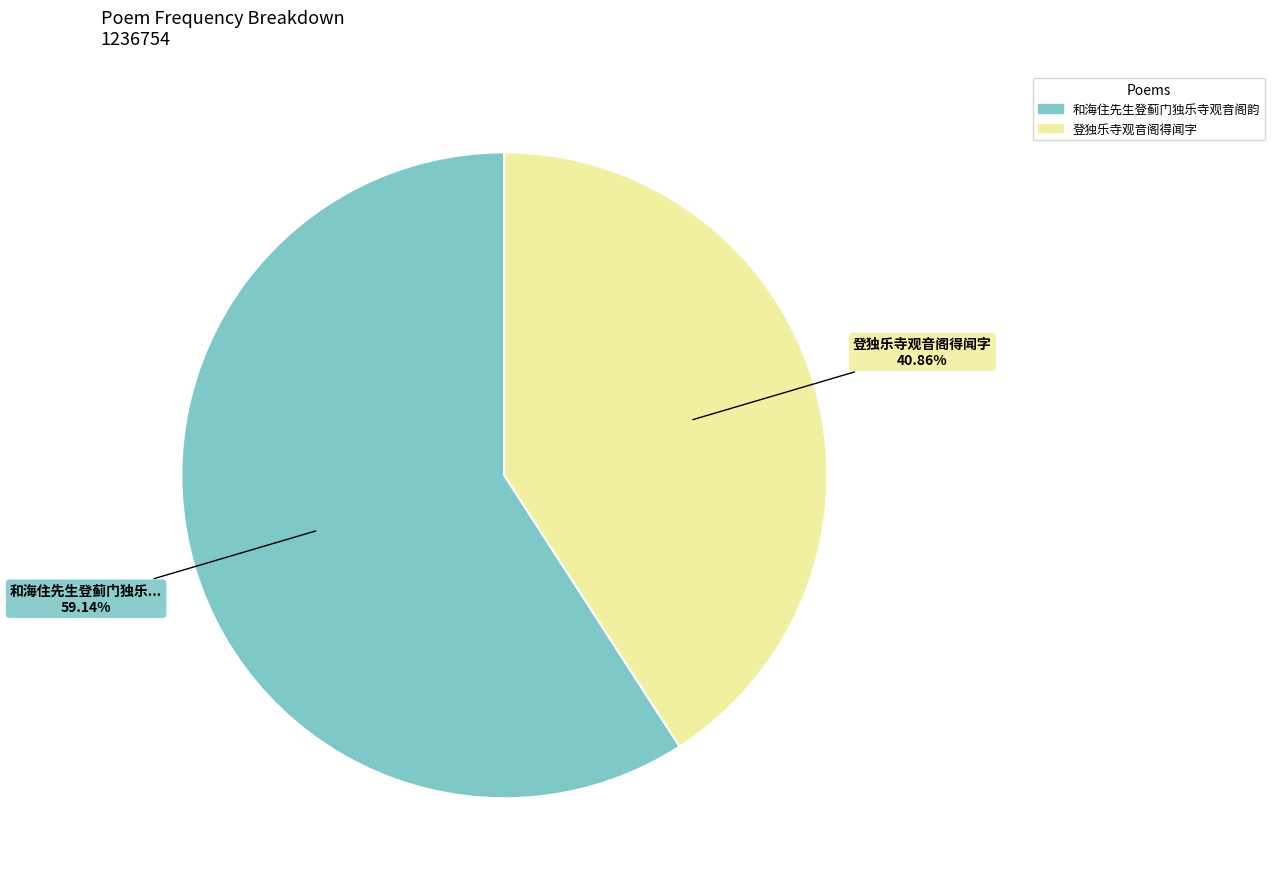

Rank the categories by value from lowest to highest.

登独乐寺观音阁得闻字, 和海住先生登蓟门独乐寺观音阁韵